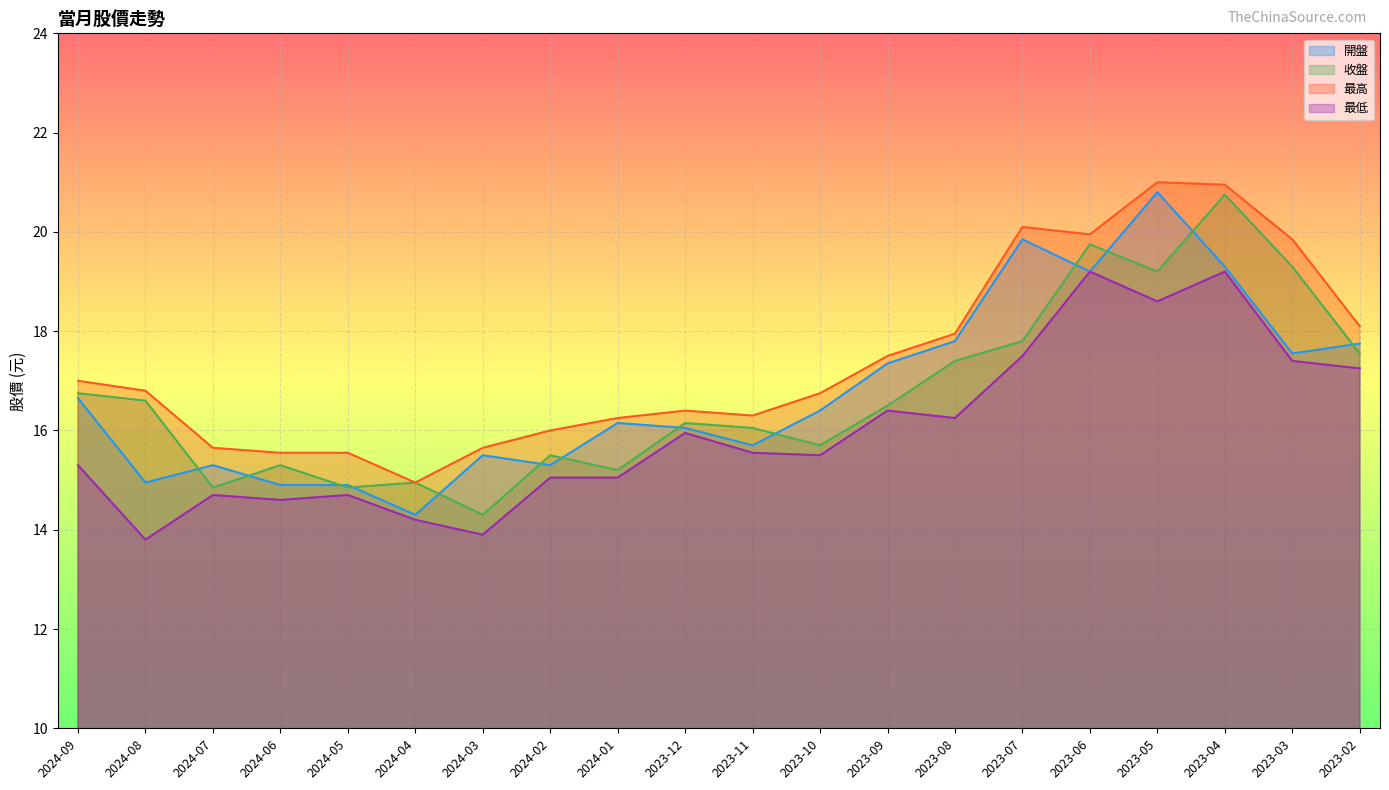

How many data points in 最低 are above 15?

14